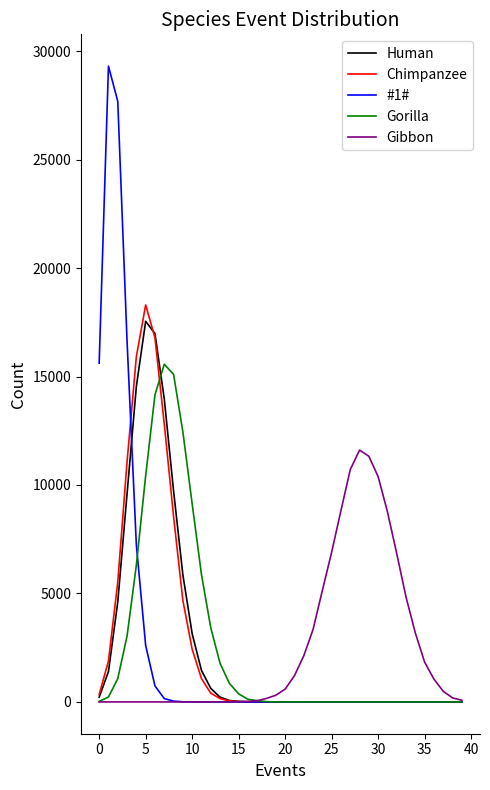

What is the highest value of the Human series?

17544